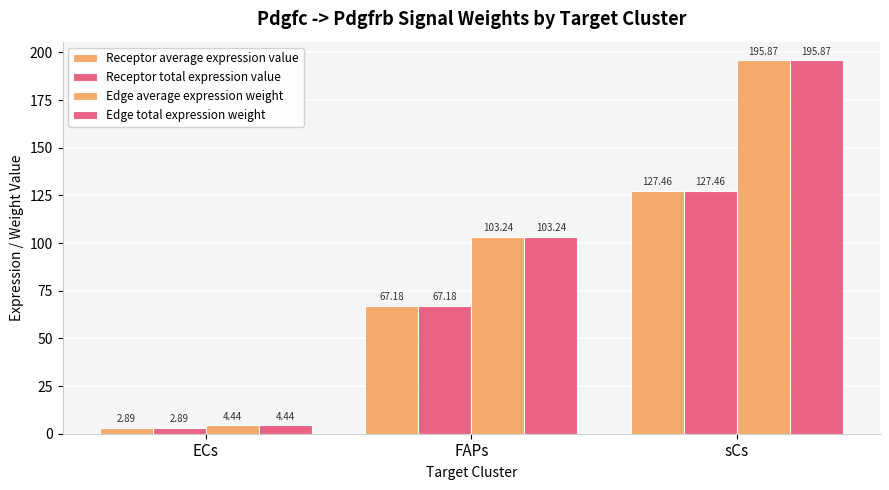

How many values in the Edge total expression weight series are below 103?

1